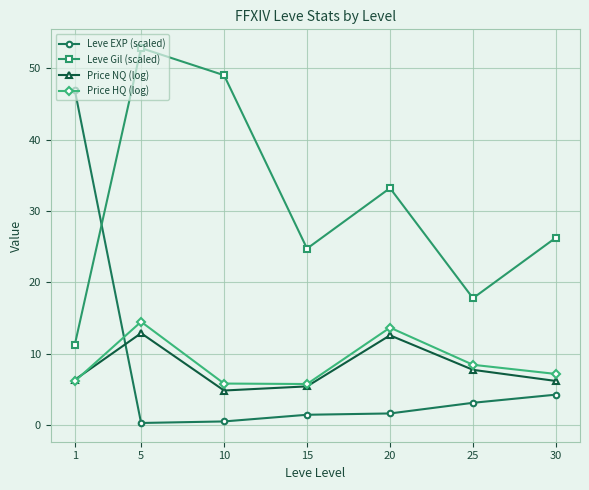

Count the number of categories in the chart.

7